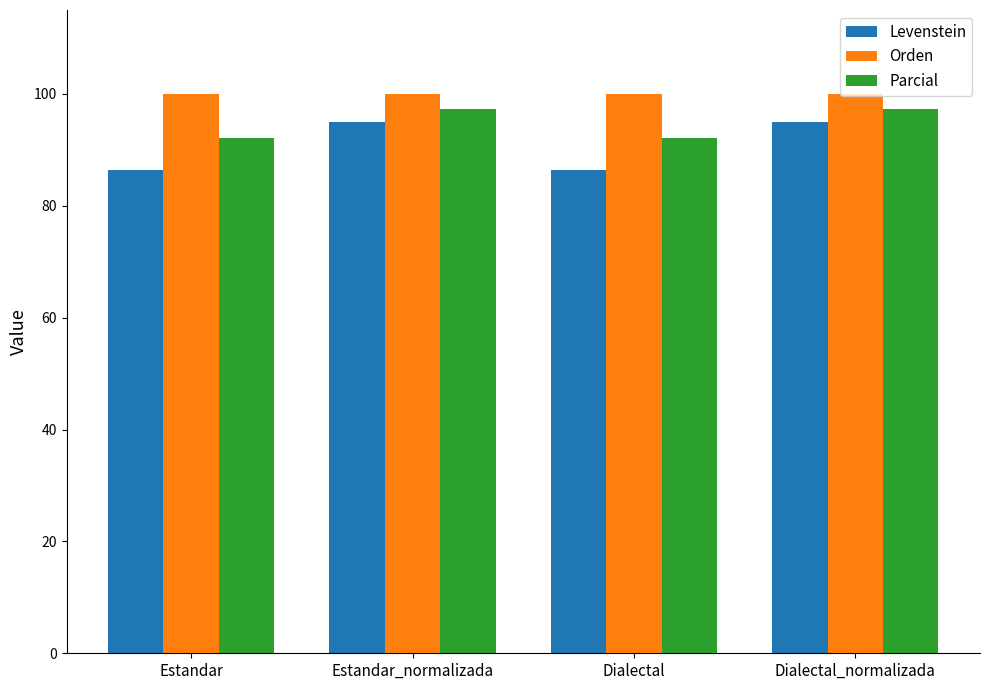

Reading right to left, extract all data points from this chart.

Levenstein: 95.0	86.4	95.0	86.4
Orden: 100.0	100.0	100.0	100.0
Parcial: 97.4	92.1	97.4	92.1